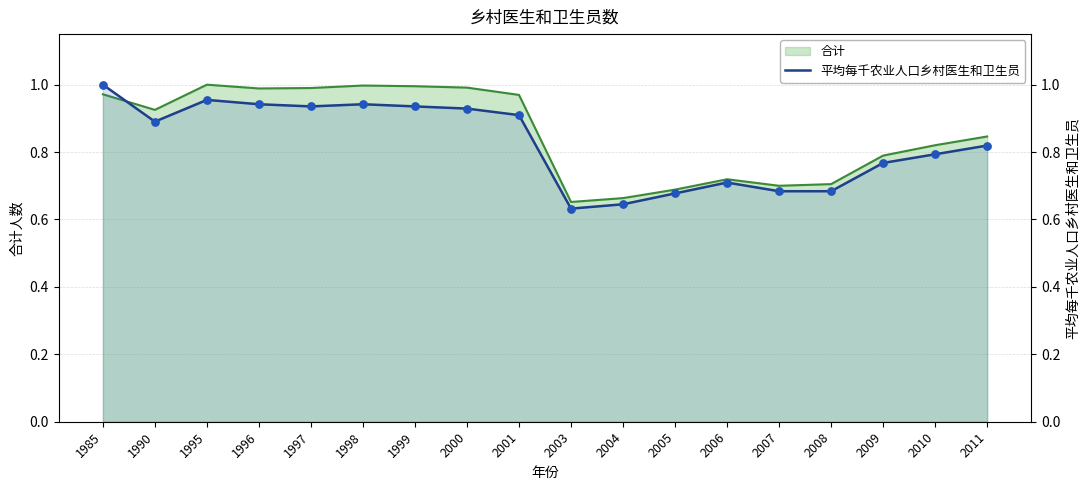

What is the change in value from 1995 to 2004?

-0.3